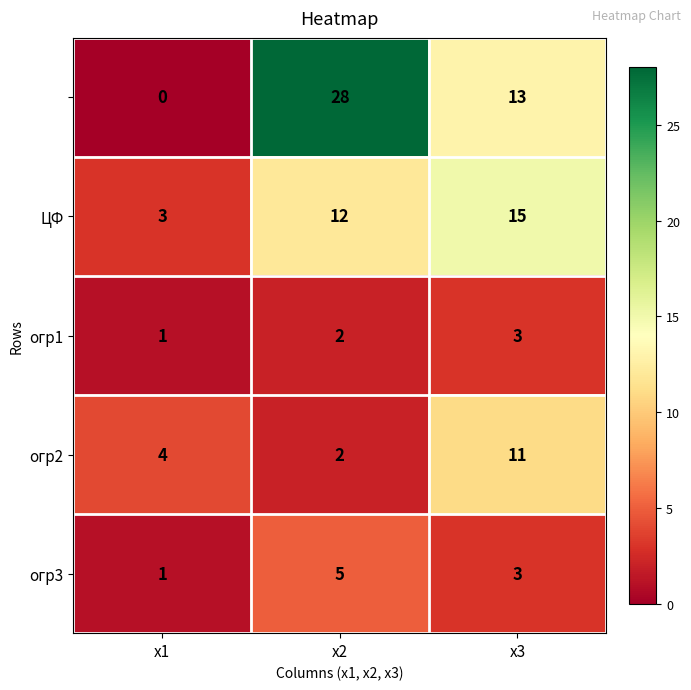

What is the maximum value shown in the chart?

28